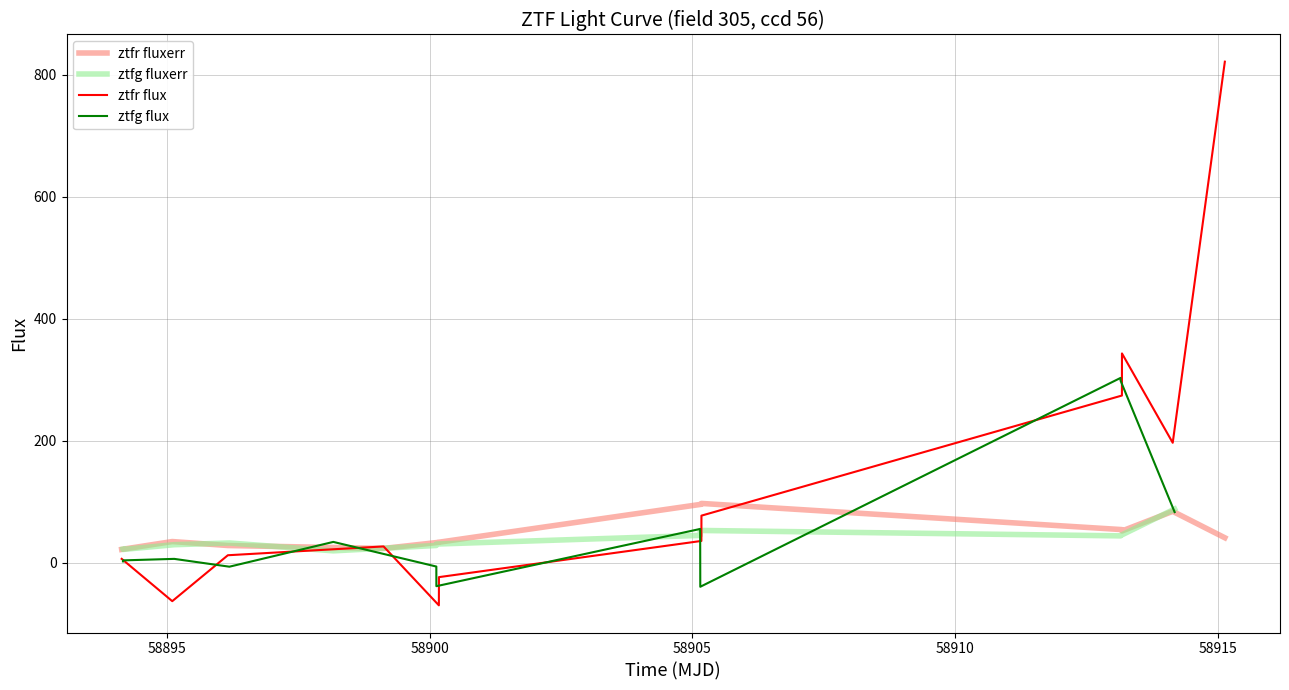

What is the lowest value of the ztfr fluxerr series?

21.7